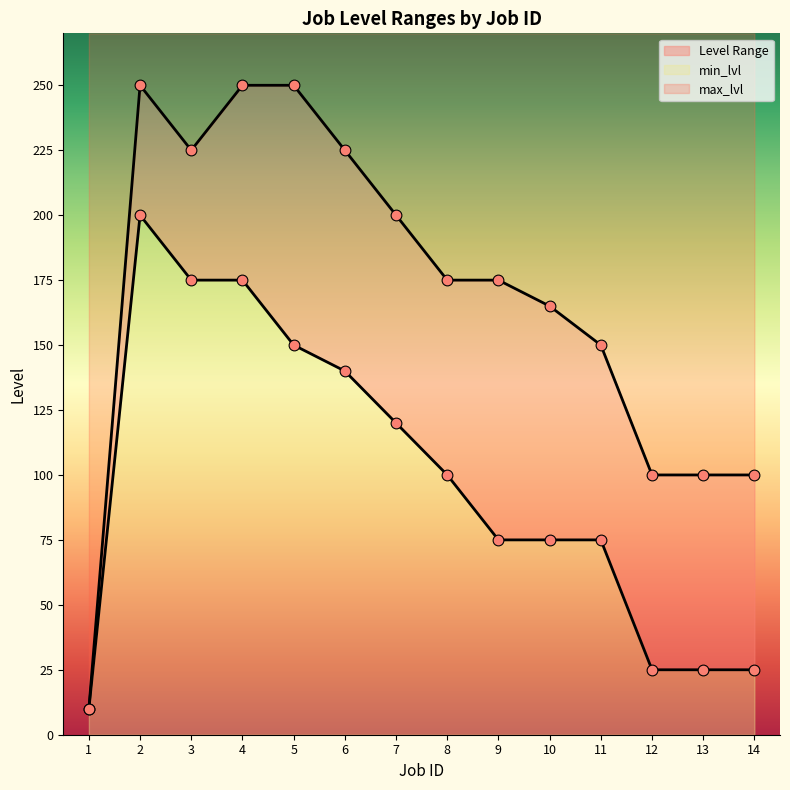

At which category is the sum across all series the highest?

2